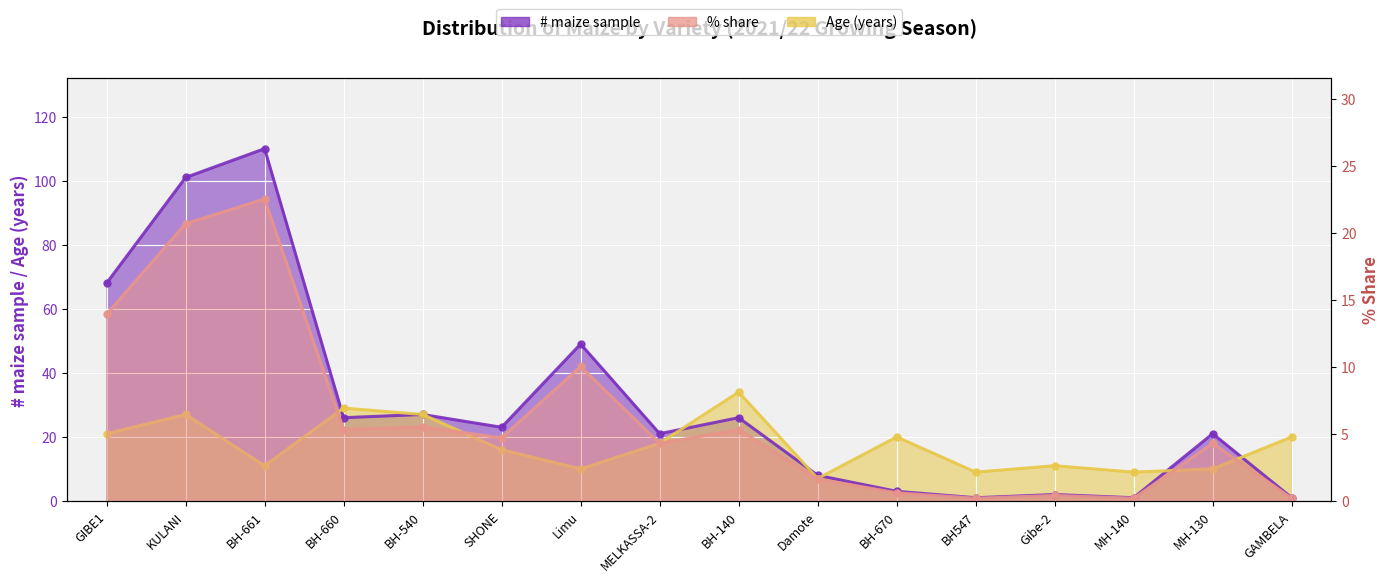

In Age (years), how many points are higher than both neighbors (excluding endpoints)?

5